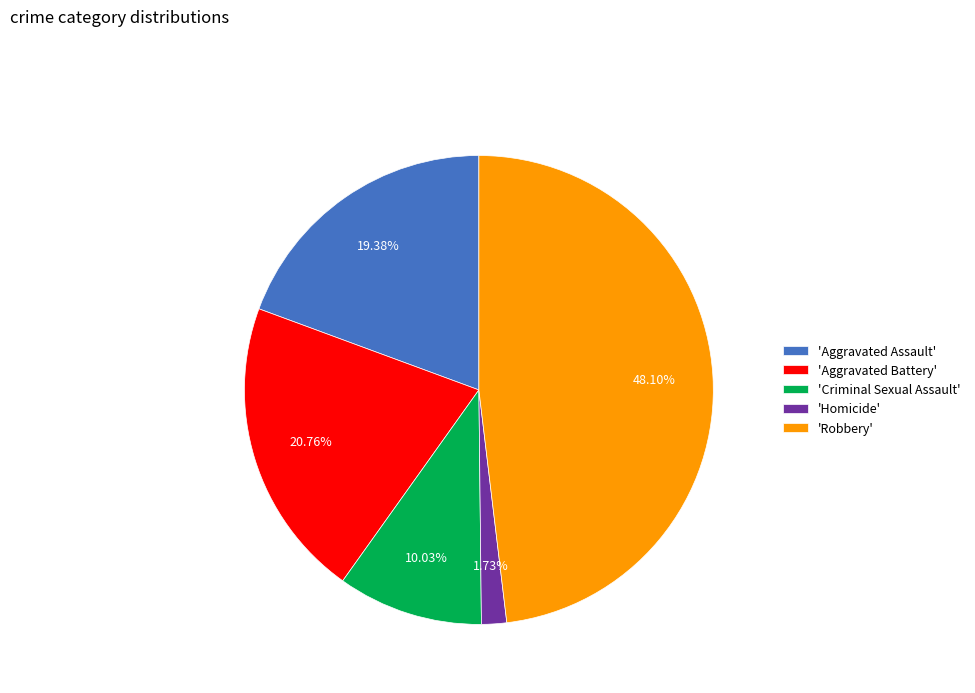

Rank the categories by value from highest to lowest.

'Robbery', 'Aggravated Battery', 'Aggravated Assault', 'Criminal Sexual Assault', 'Homicide'